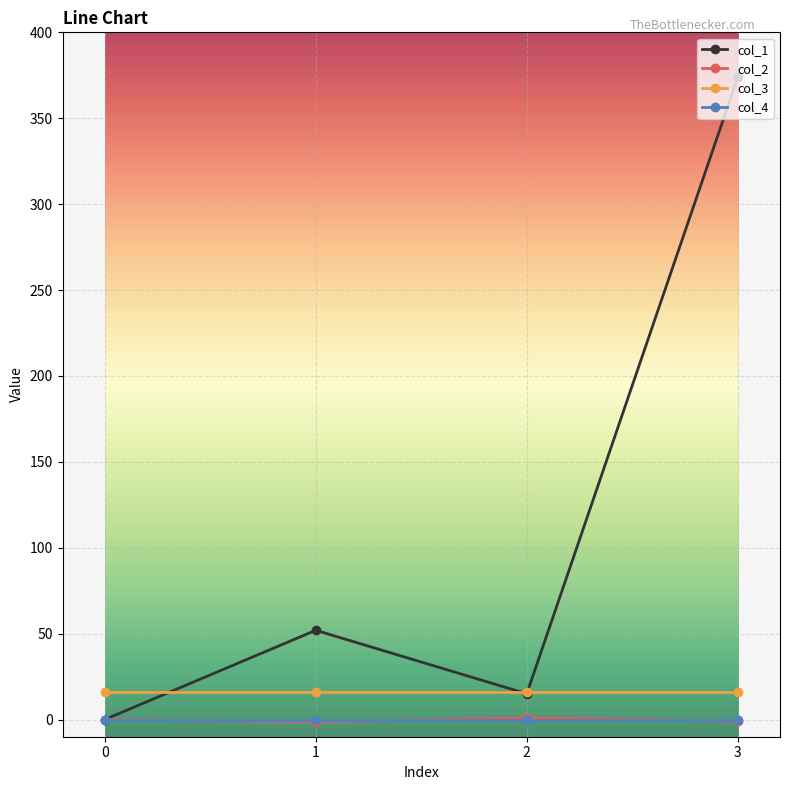

True or false: col_2 and col_3 intersect in this chart.

False